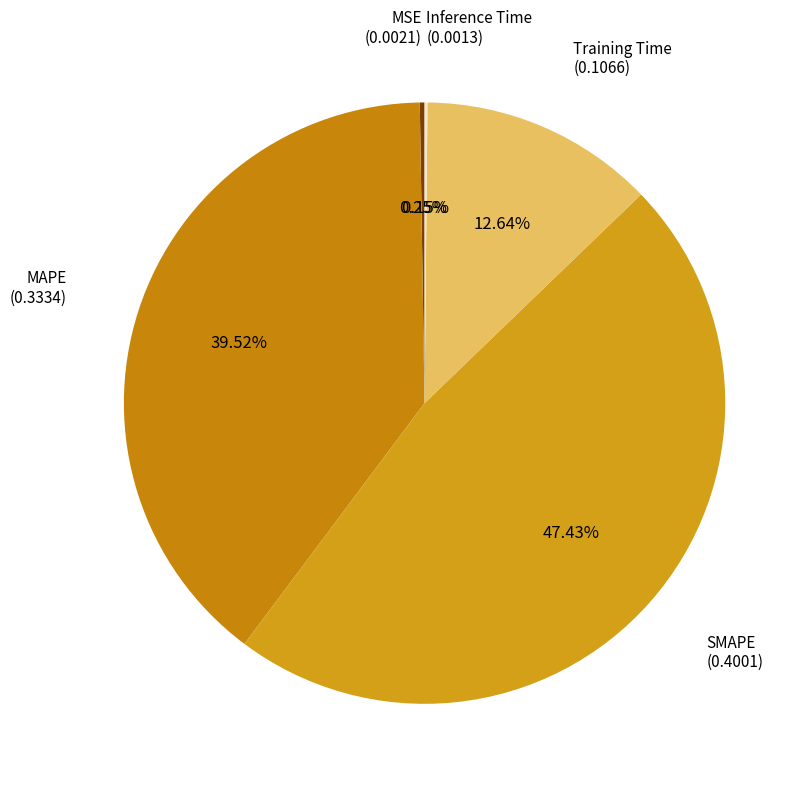

To the nearest percent, what percentage of the pie is SMAPE?

47%